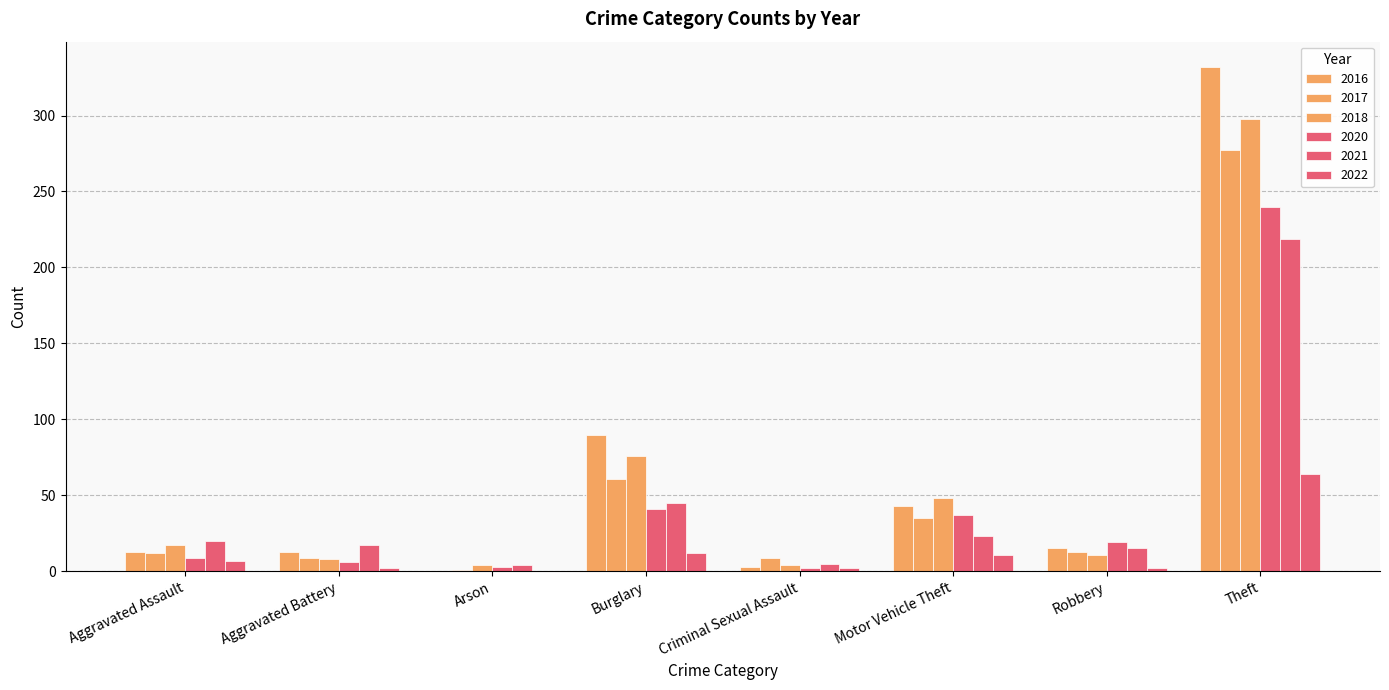

Which has a higher value, Aggravated Battery or Motor Vehicle Theft?

Motor Vehicle Theft